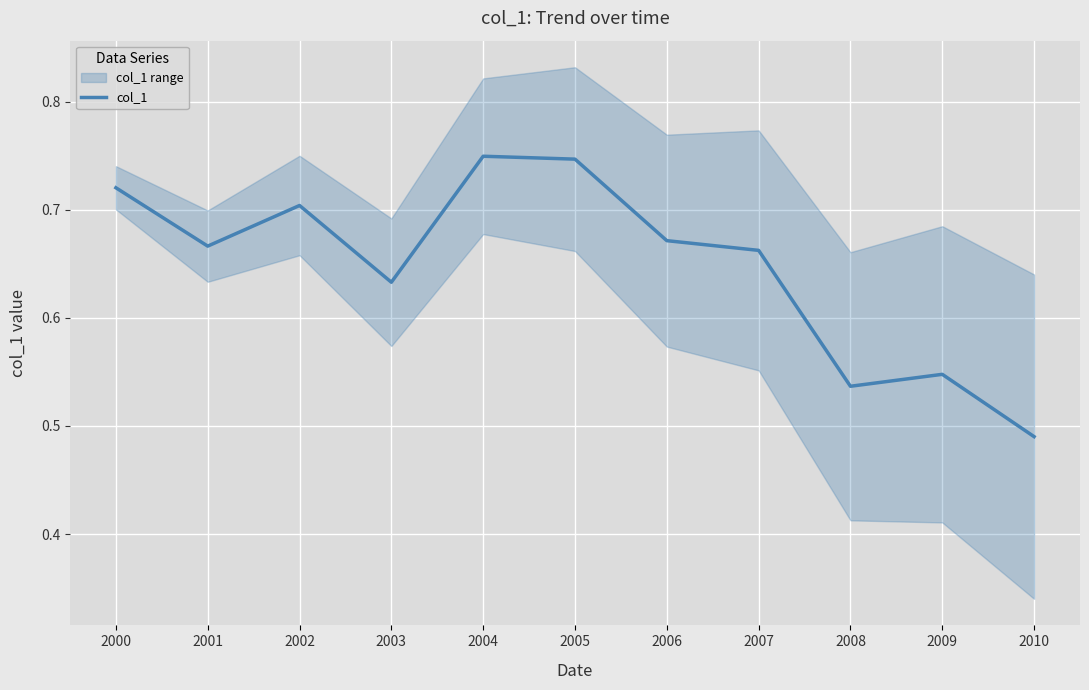

How many values are between 0 and 1?

11